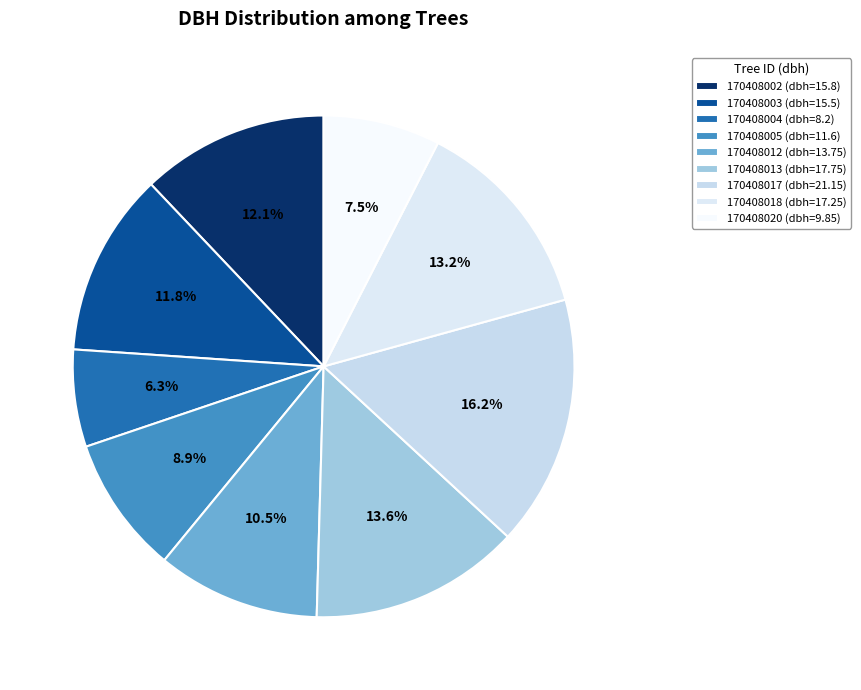

Does 170408005 represent more than half of the total?

No